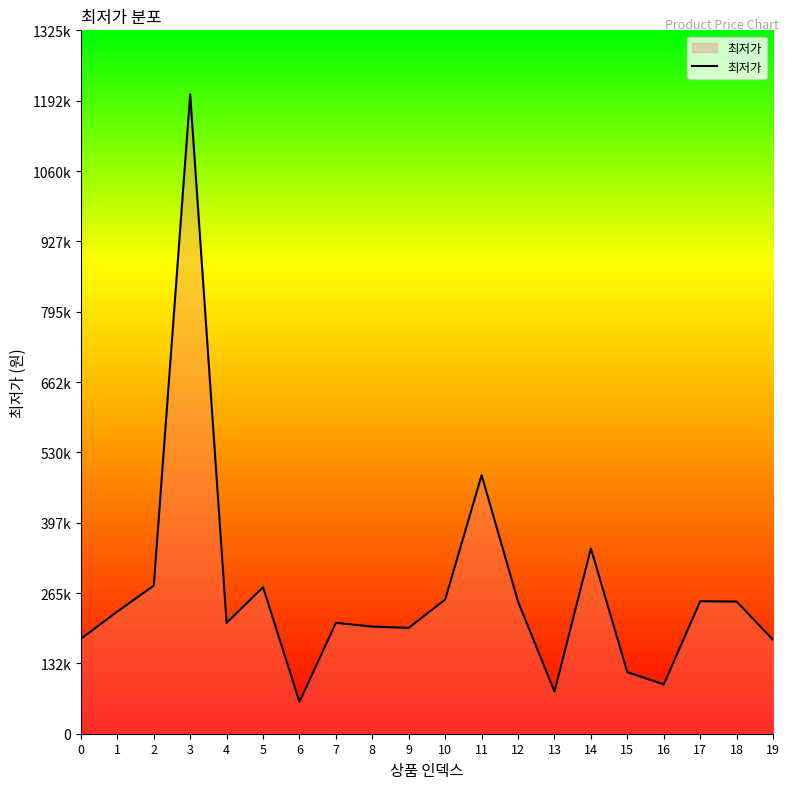

The value at 5 is 276000. True or false?

True